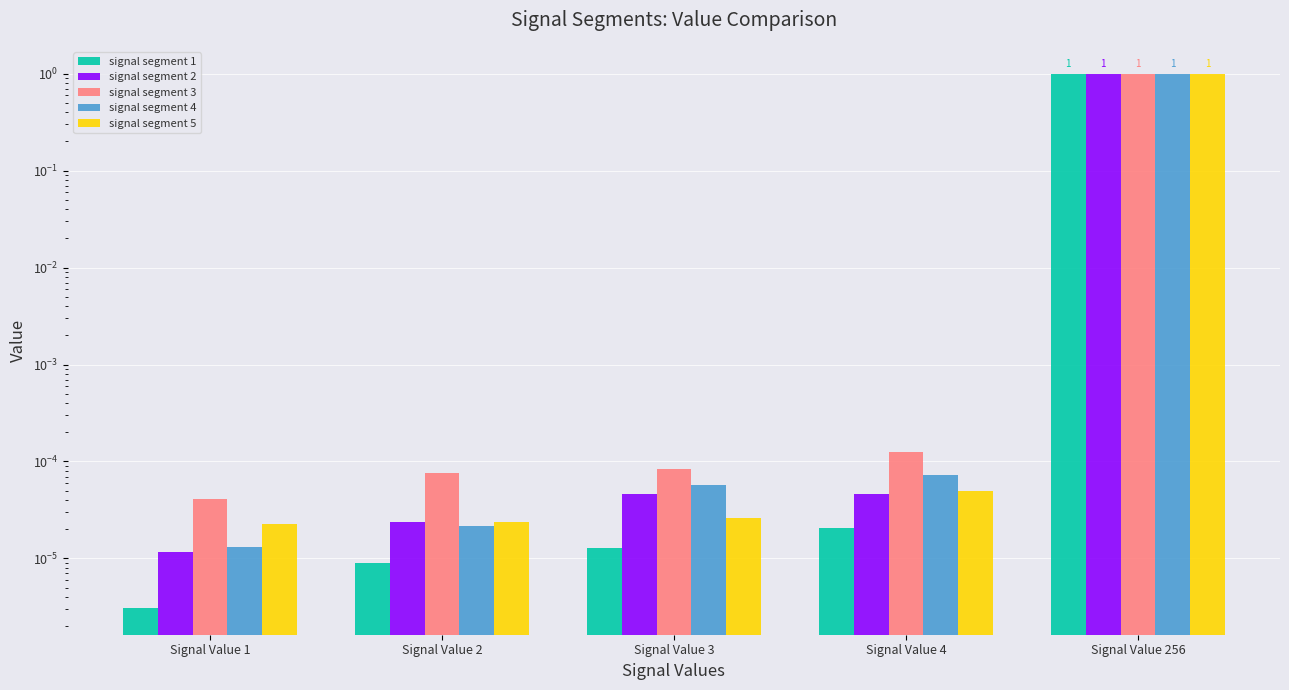

At how many categories does at least one series exceed 0?

5